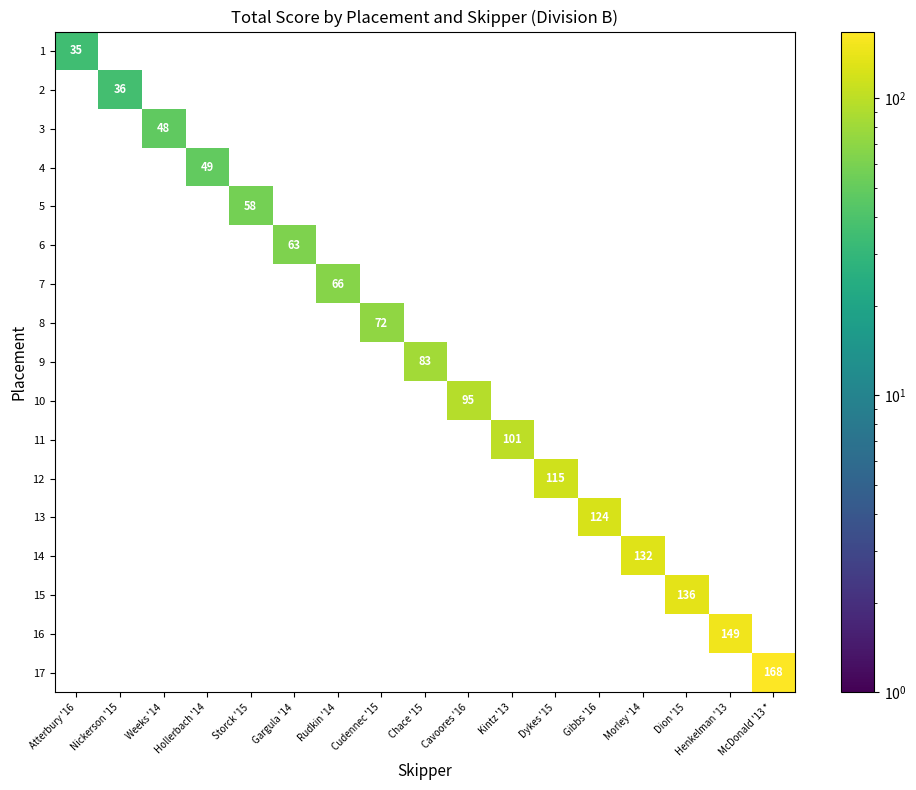

The value of 13 at Gibbs '16 is 162. True or false?

False